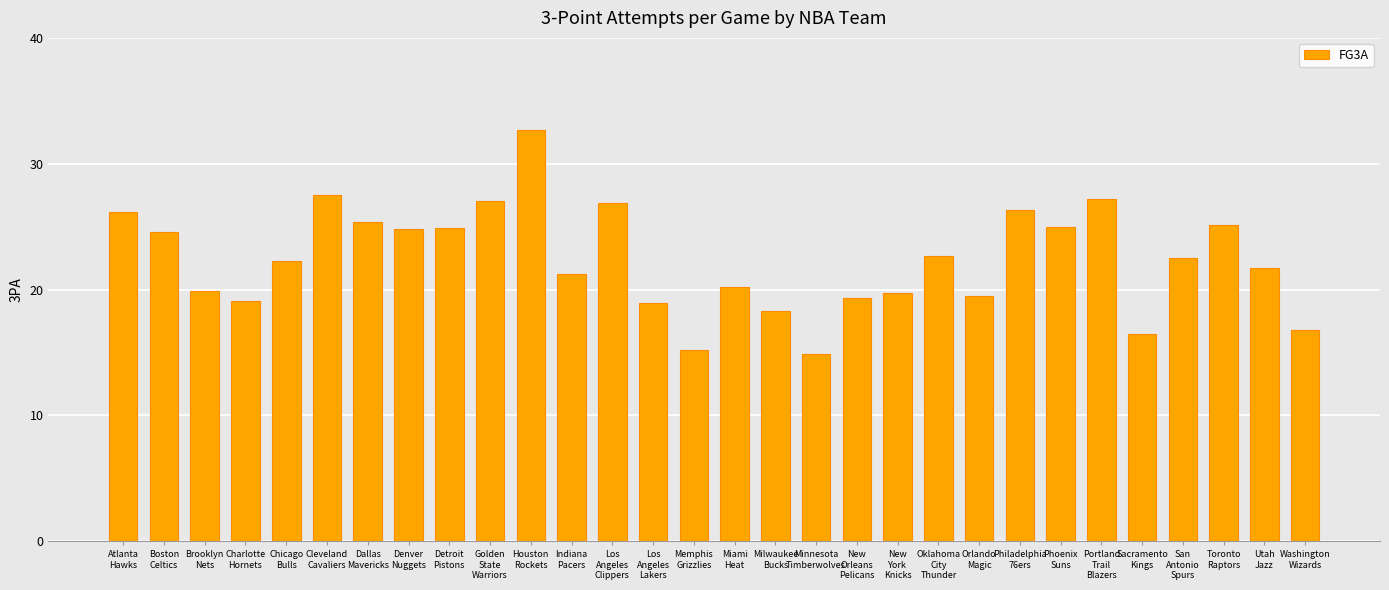

What position from the right is Phoenix
Suns?

7